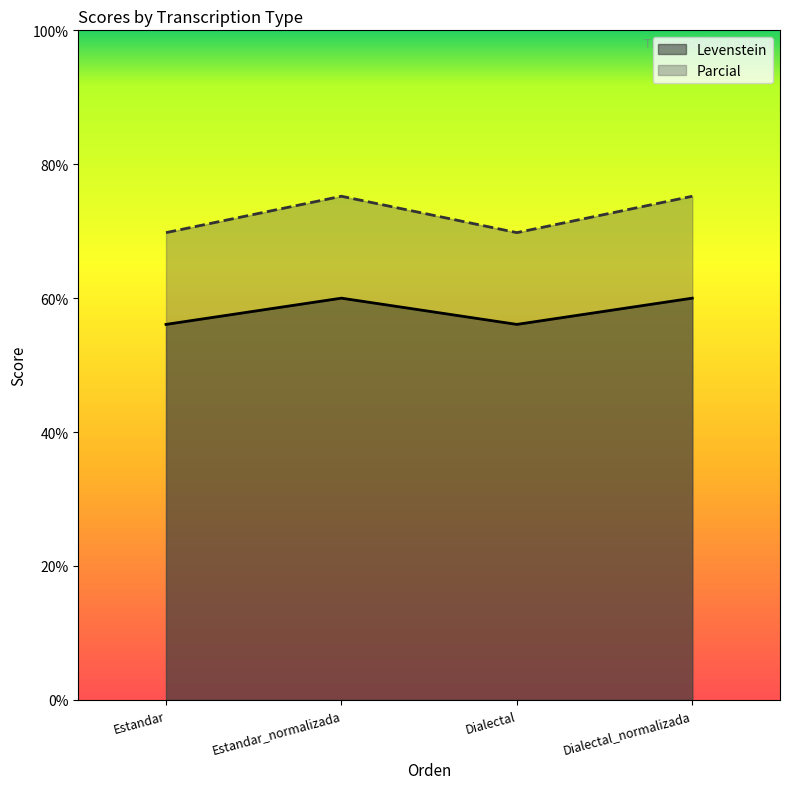

What are all the series names shown in the legend?

Levenstein, Parcial